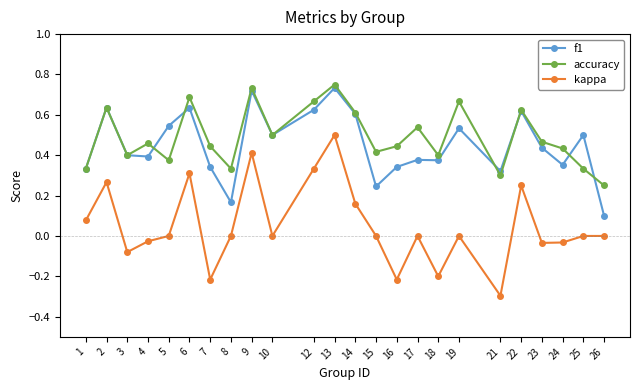

What is the smallest value displayed?

-0.3